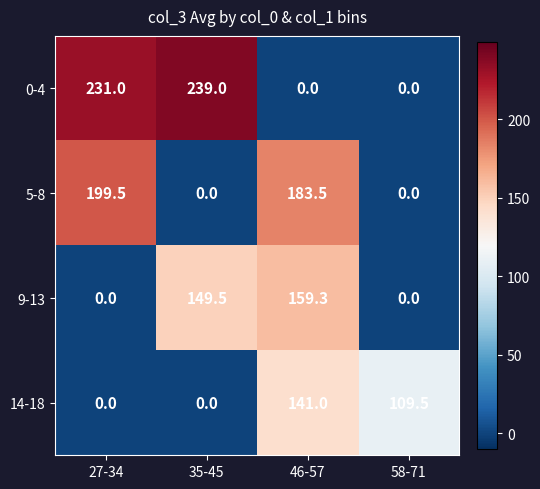

The value of 14-18 at 58-71 is 161.1. True or false?

False